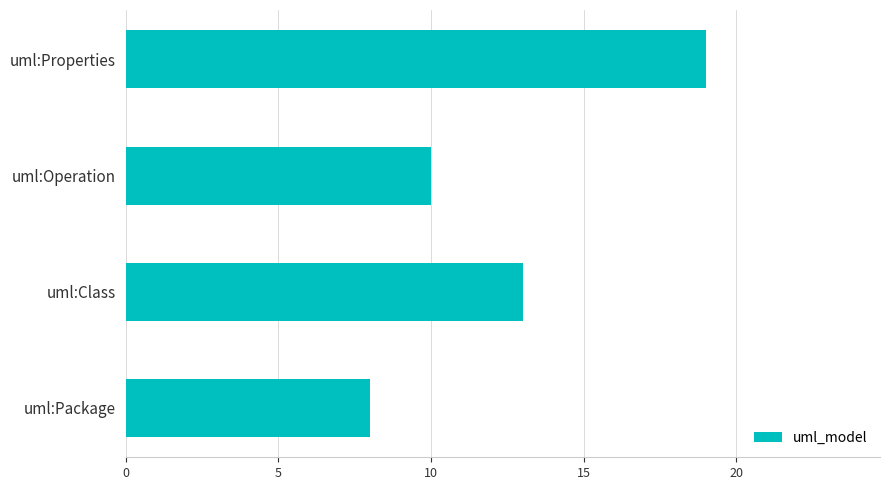

How many series are shown in this chart?

1